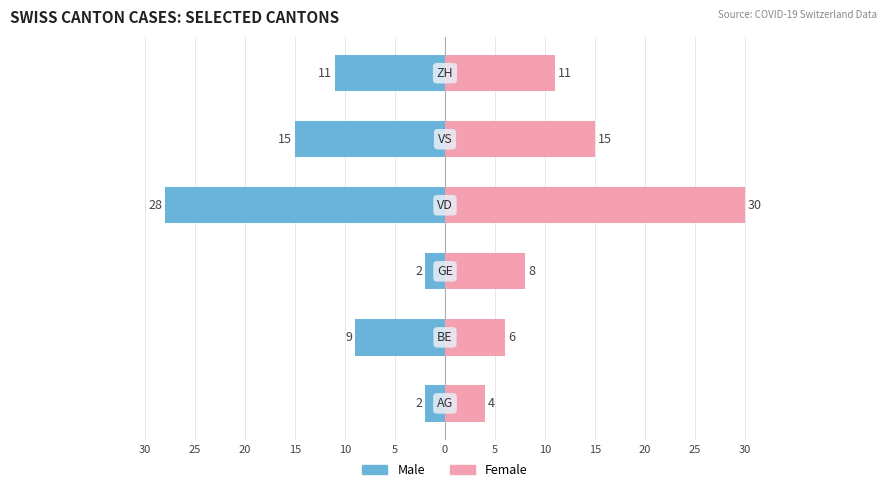

The Male series shows -3 at 10. True or false?

False